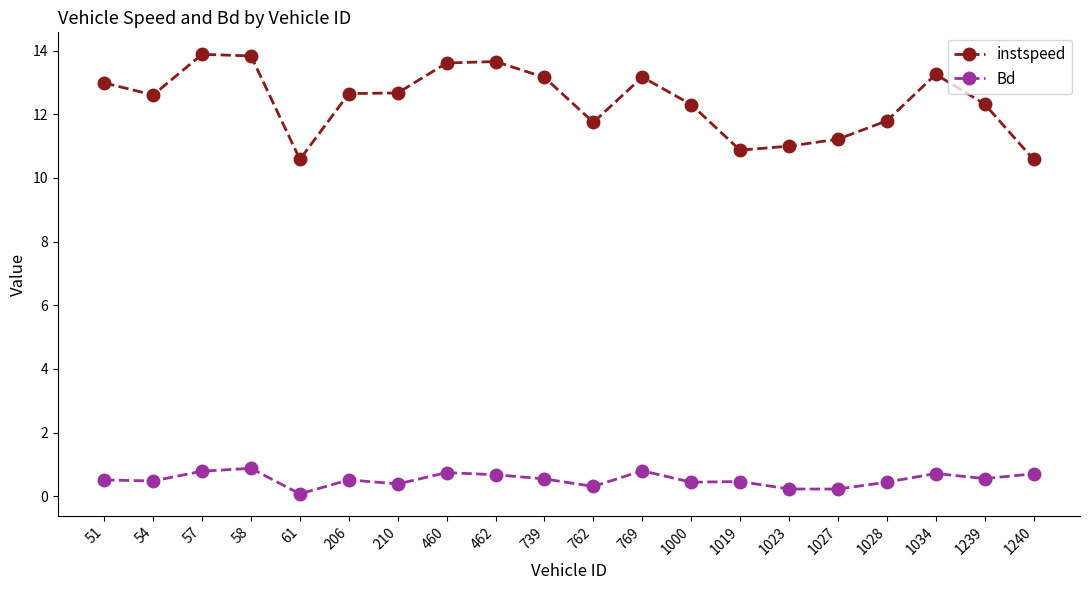

What is the sum of the instspeed values at 206 and 210?

25.3